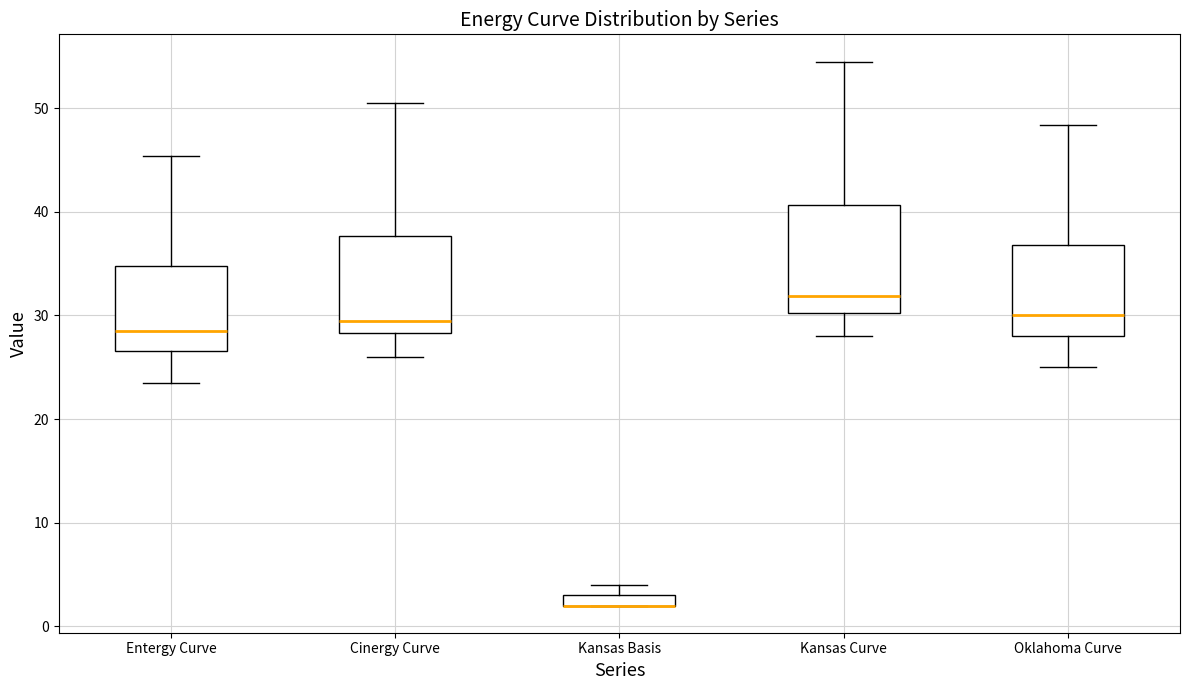

Comparing the boxes themselves (not the whiskers), which one is the tallest?

Kansas Curve